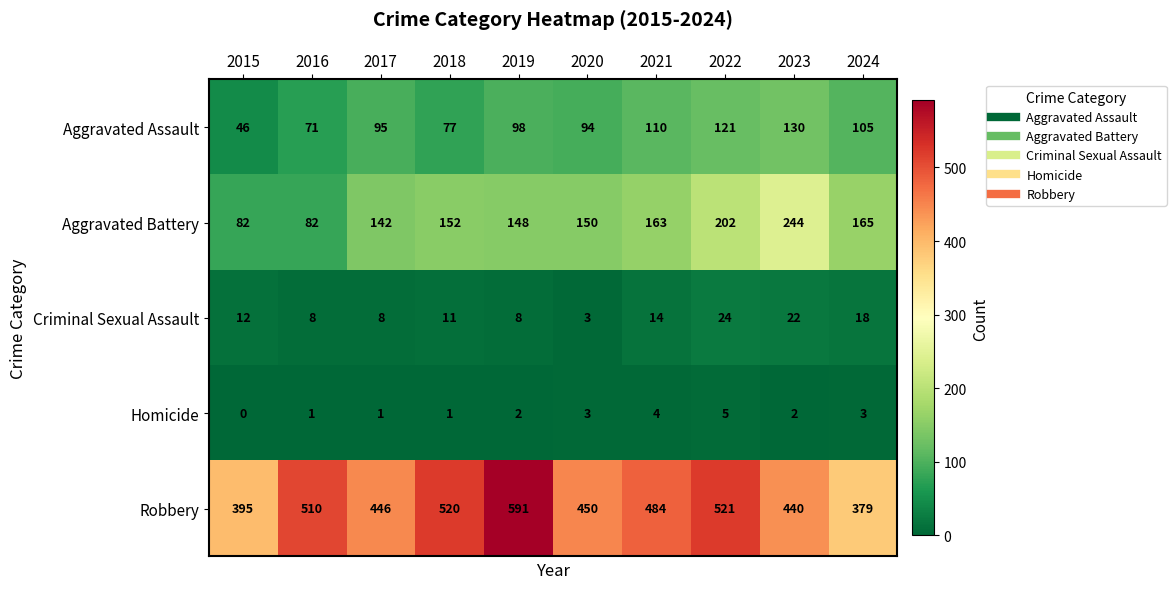

What is the total value across all series at 2020?

700